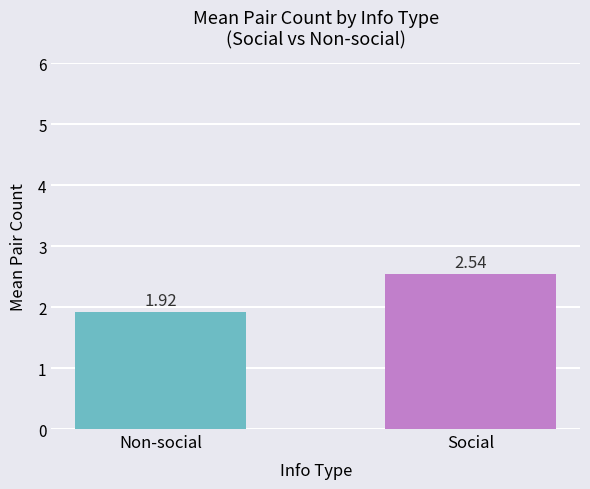

Count the number of data series in this chart.

1